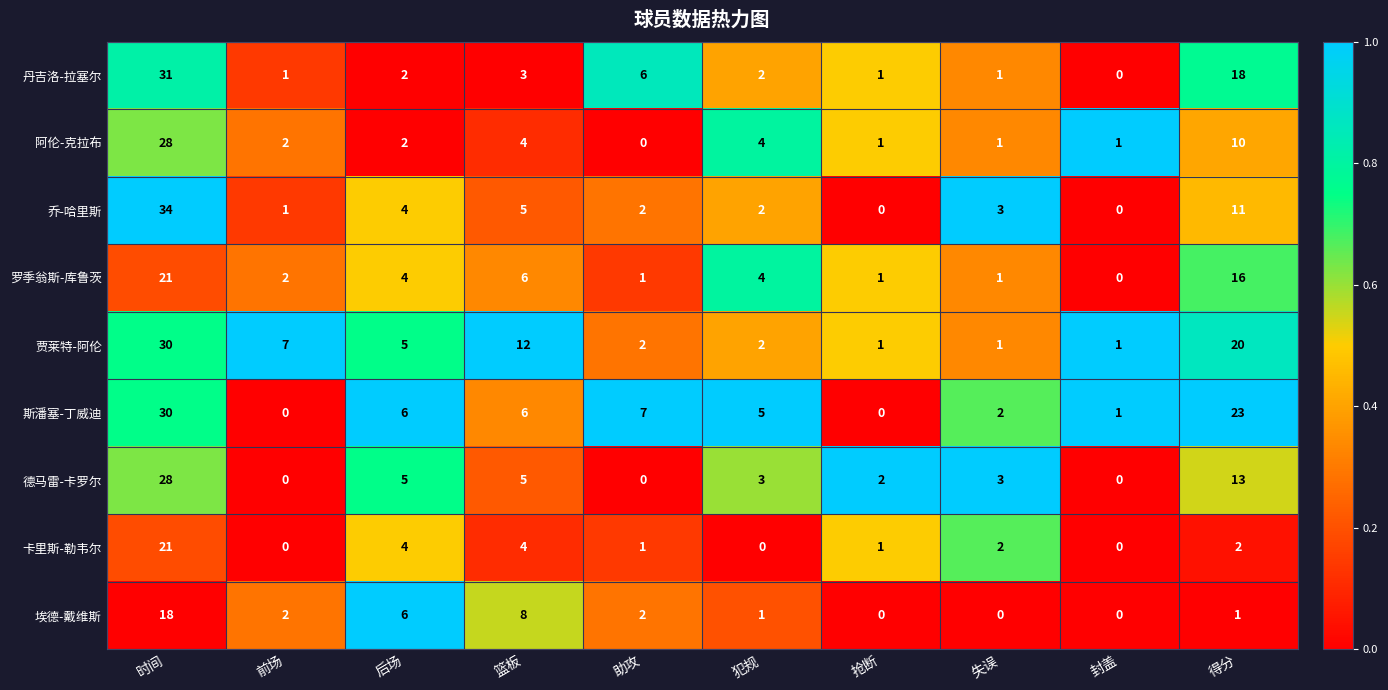

What is the approximate value of 德马雷-卡罗尔 at 失误, to the nearest 5?

5